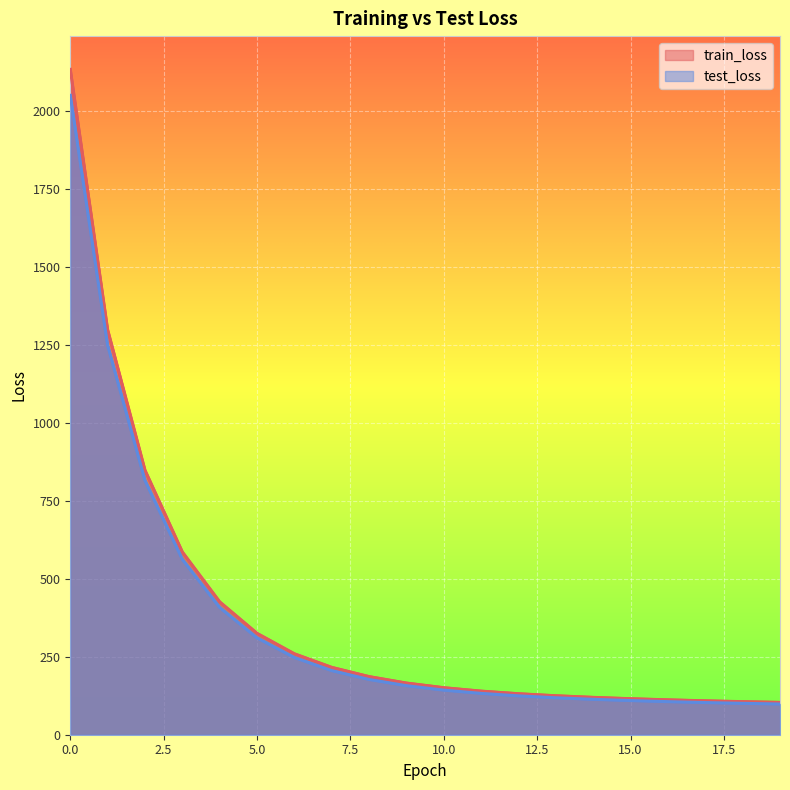

The test_loss series shows 118.4 at 13. True or false?

True